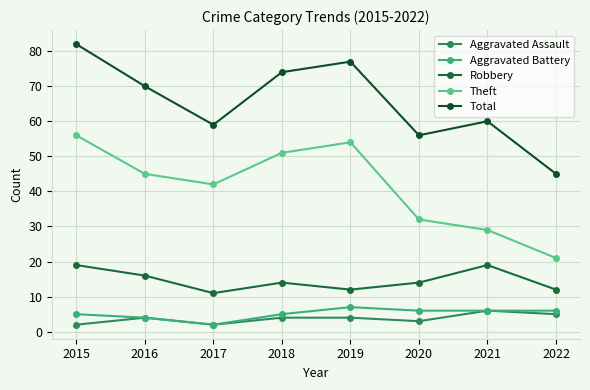

How many series are shown in this chart?

5